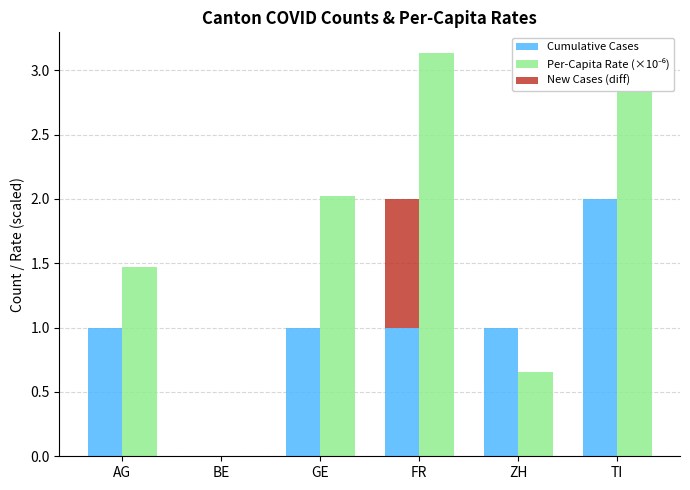

What is the difference between the highest and lowest values at GE?

2.0